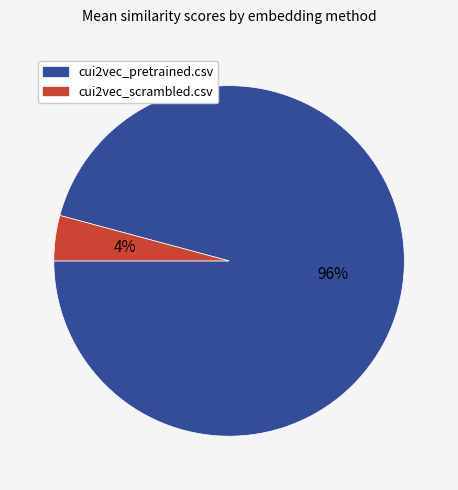

To the nearest percent, what is the difference between the largest and smallest slice percentages?

92%